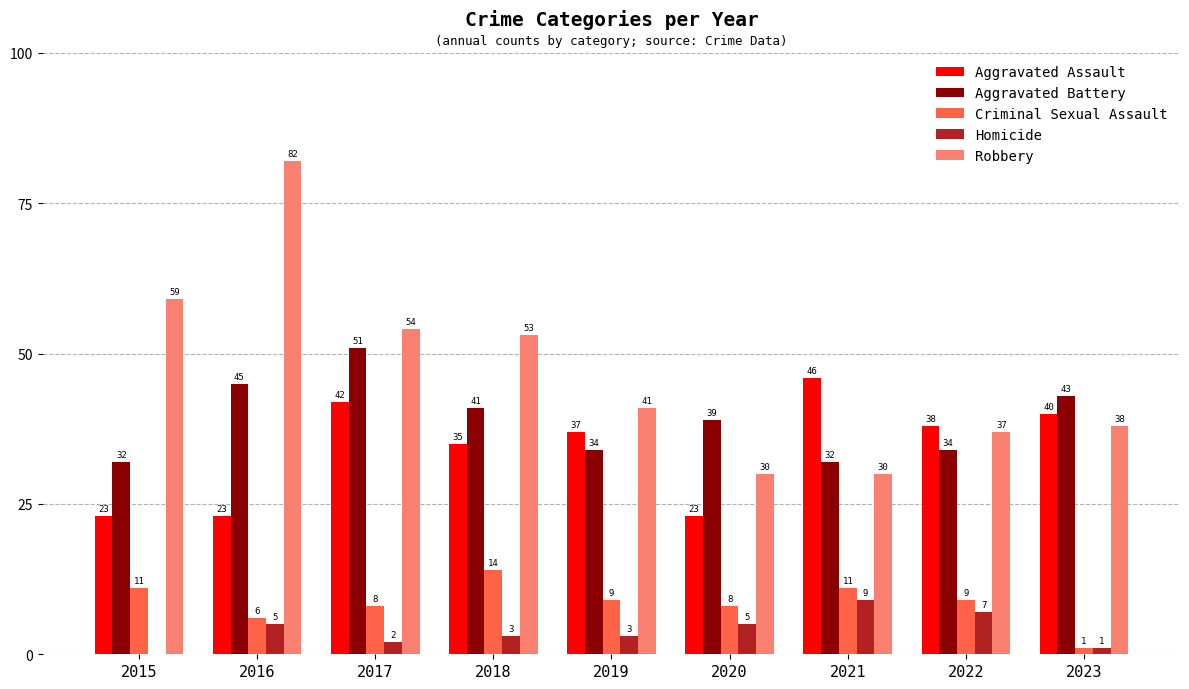

Reading left to right, list all the values displayed in this chart.

Aggravated Assault: 2015=23	2016=23	2017=42	2018=35	2019=37	2020=23	2021=46	2022=38	2023=40
Aggravated Battery: 2015=32	2016=45	2017=51	2018=41	2019=34	2020=39	2021=32	2022=34	2023=43
Criminal Sexual Assault: 2015=11	2016=6	2017=8	2018=14	2019=9	2020=8	2021=11	2022=9	2023=1
Homicide: 2015=0	2016=5	2017=2	2018=3	2019=3	2020=5	2021=9	2022=7	2023=1
Robbery: 2015=59	2016=82	2017=54	2018=53	2019=41	2020=30	2021=30	2022=37	2023=38